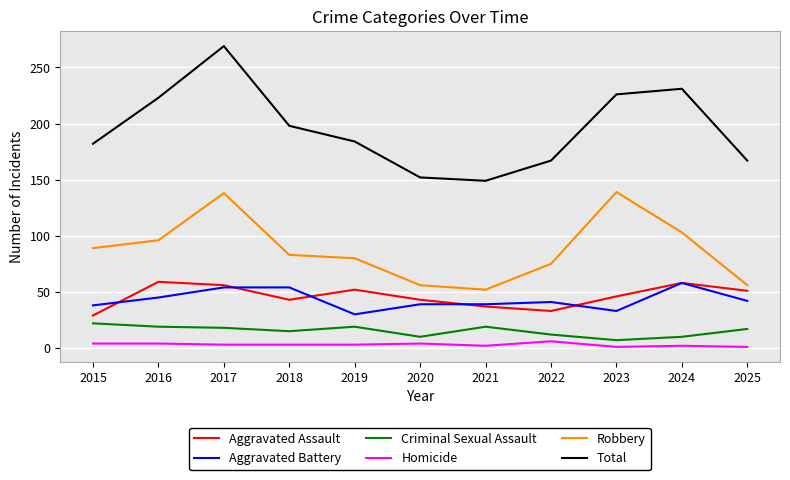

True or false: Homicide and Aggravated Battery cross at least once.

False